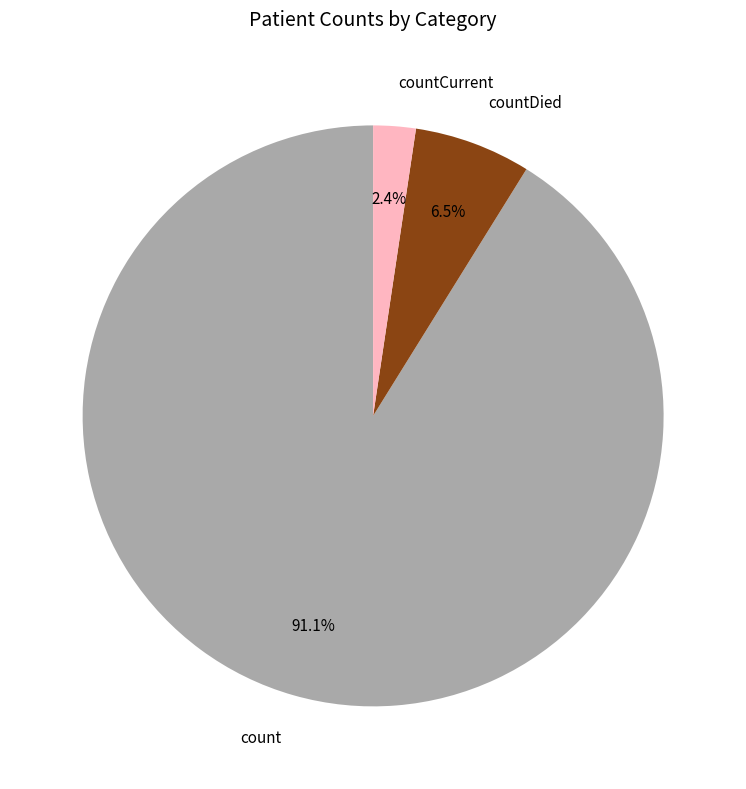

What is the ratio of the value at countCurrent to the value at countDied?

0.4